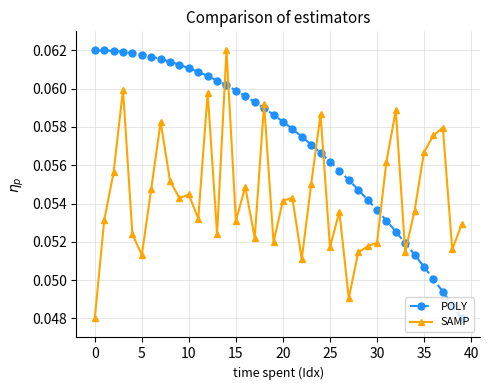

True or false: SAMP has more than 2 interior local peaks.

True